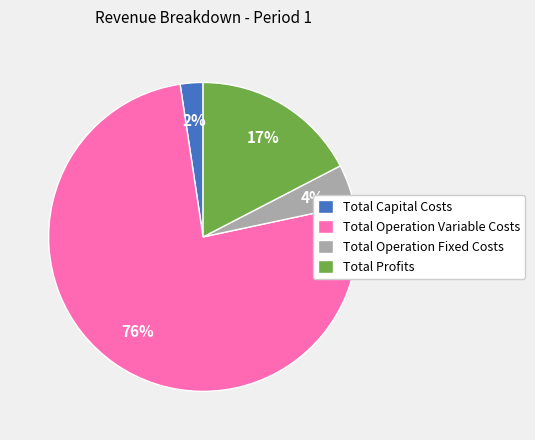

Is the sum of Total Capital Costs and Total Operation Fixed Costs greater than half?

No